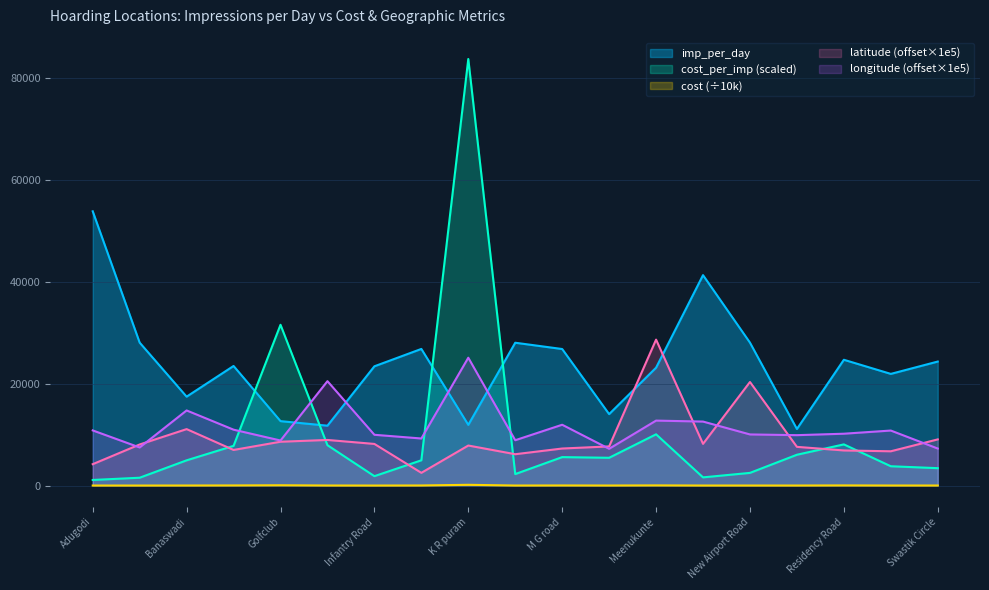

True or false: cost and latitude cross at least once.

False